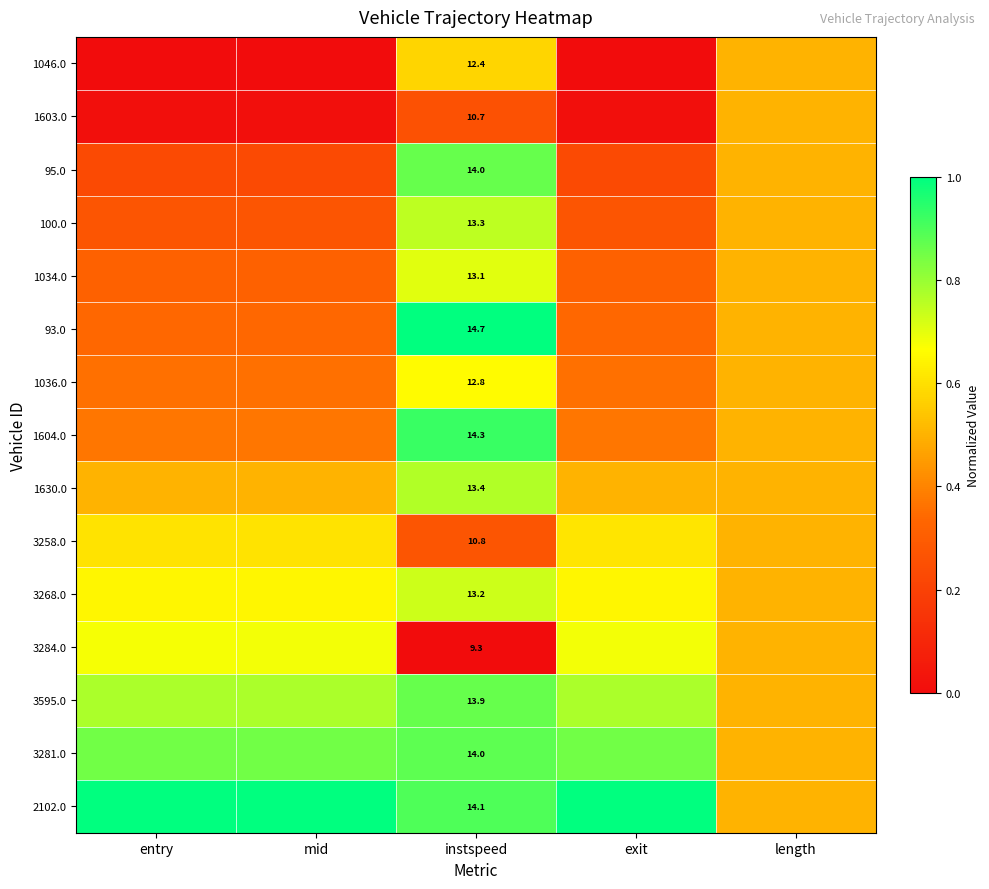

How many values in 1046.0 are above zero?

2